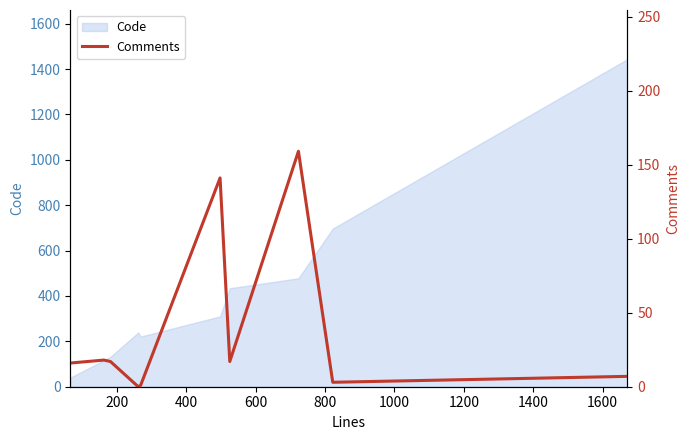

Does the chart display data point markers on the line(s)?

No